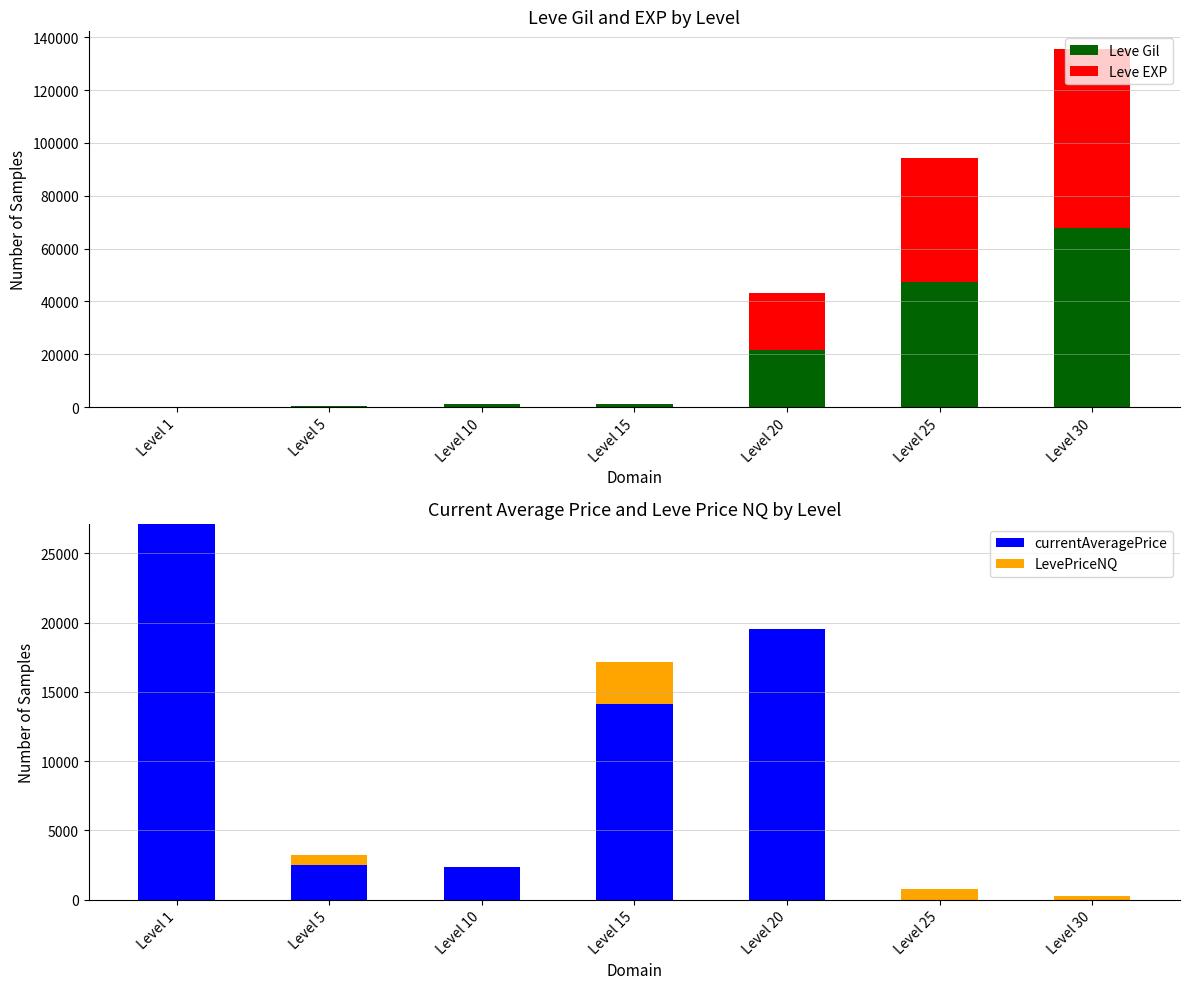

At how many categories does at least one series exceed 57925?

1